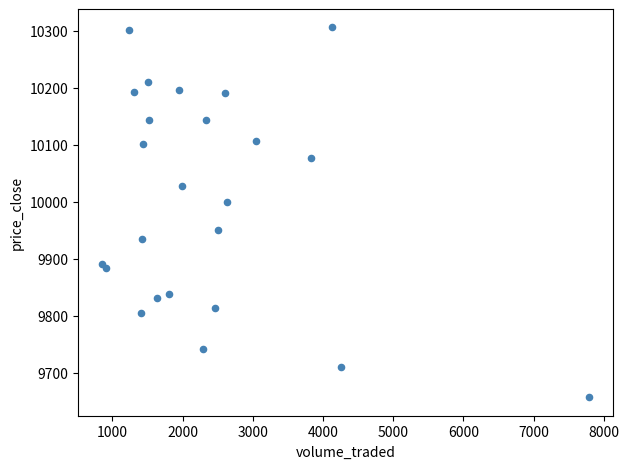

What Y value in the scatter plot is closest to 9981?

9998.7